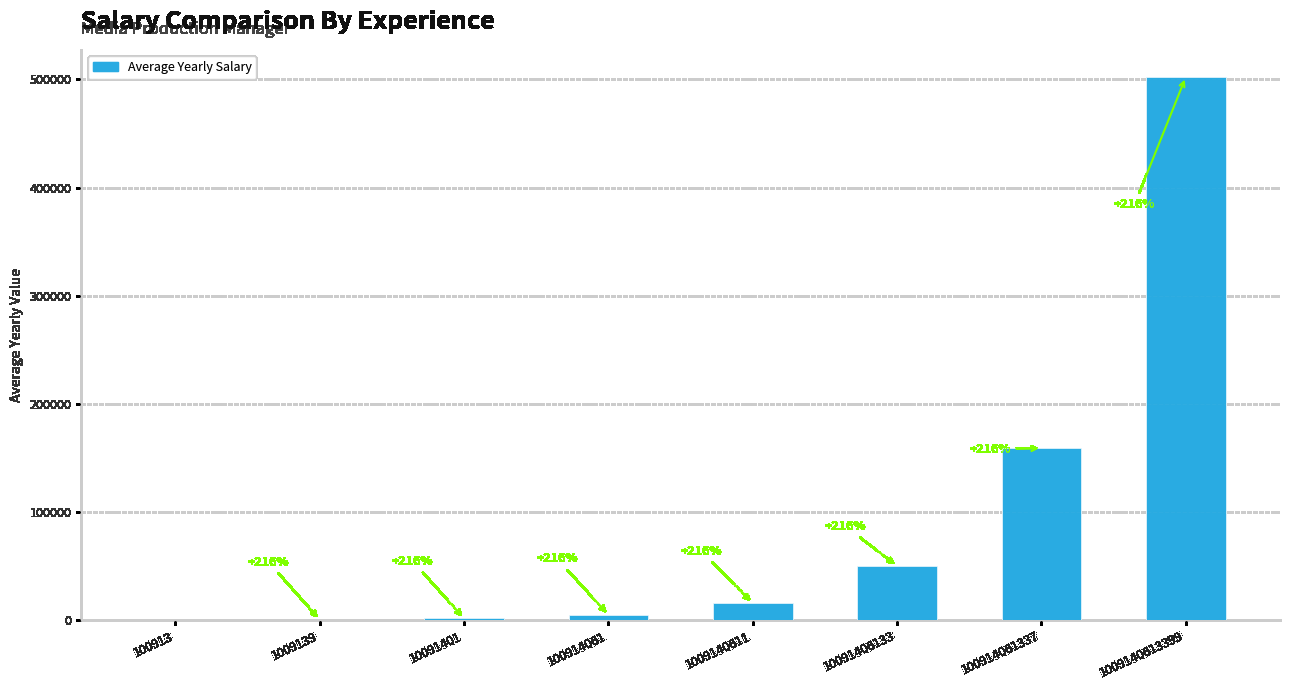

What is the greatest value displayed?

502280